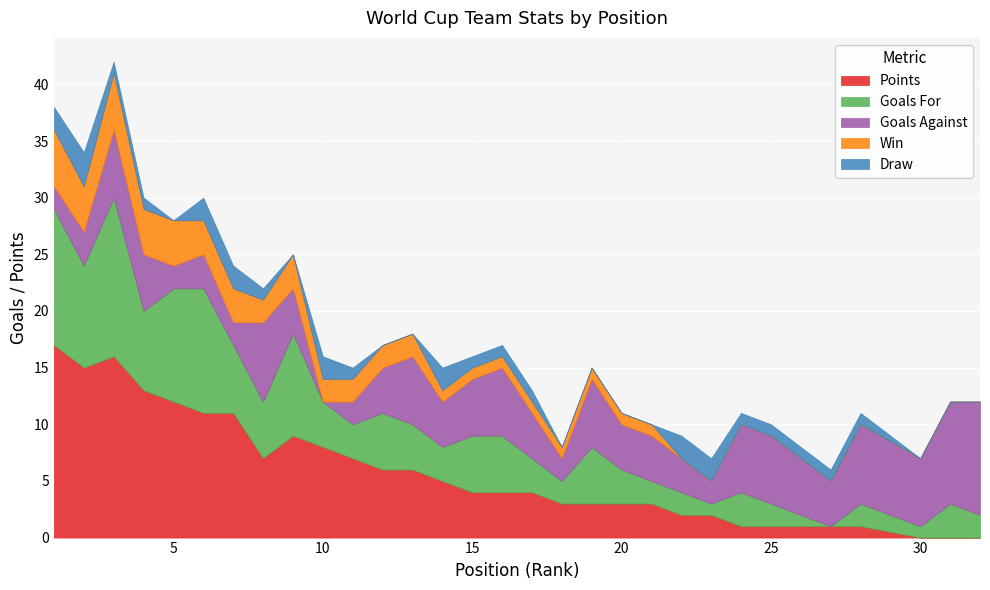

Which category has the highest value in the Win series?

1